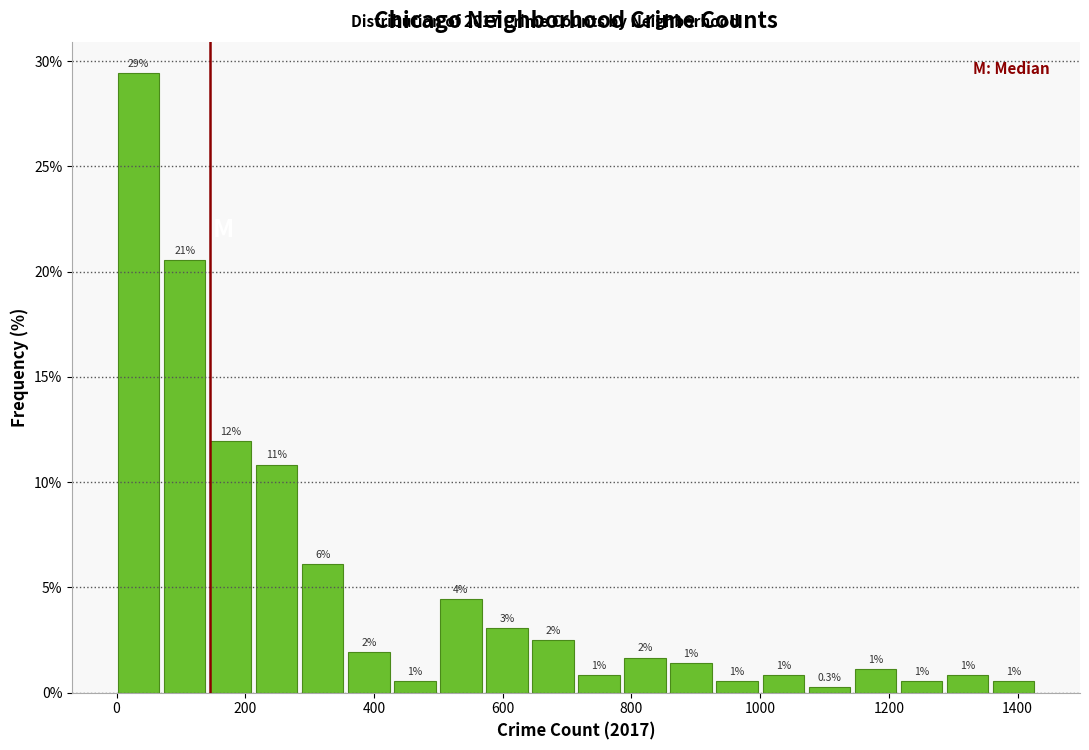

Around what value on the x-axis is the tallest bar? Give the approximate position of its centre, as read against the axis.

40